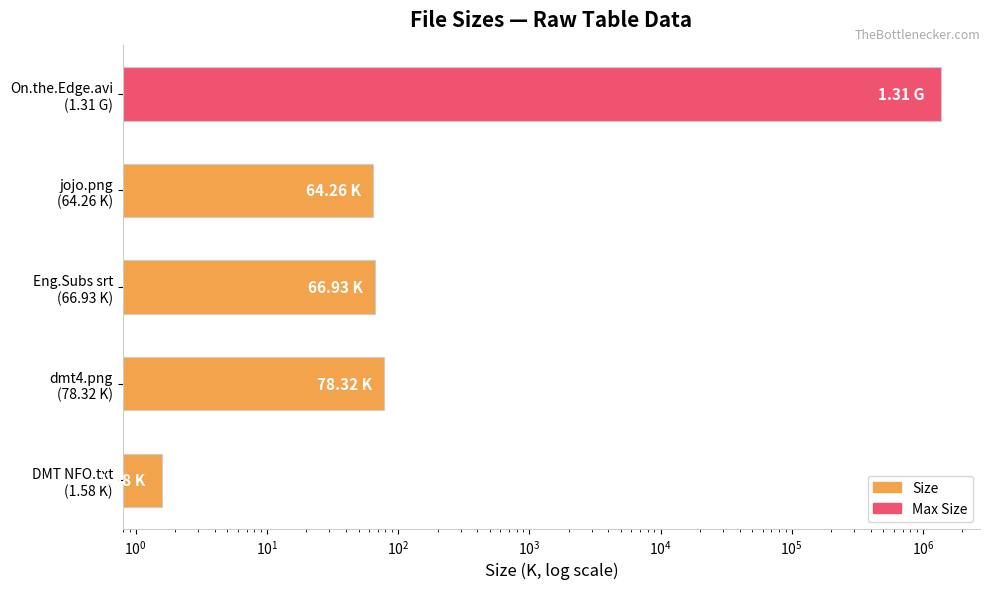

What is the maximum value shown in the chart?

1373634.6